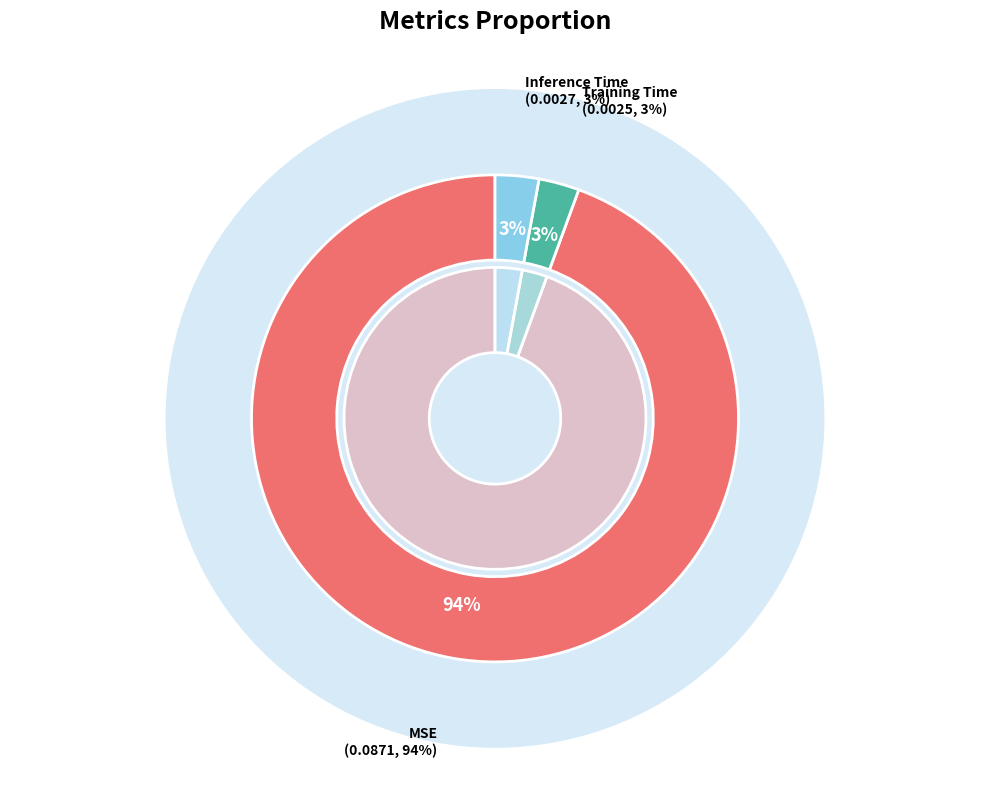

Which category has the biggest portion of the pie?

MSE